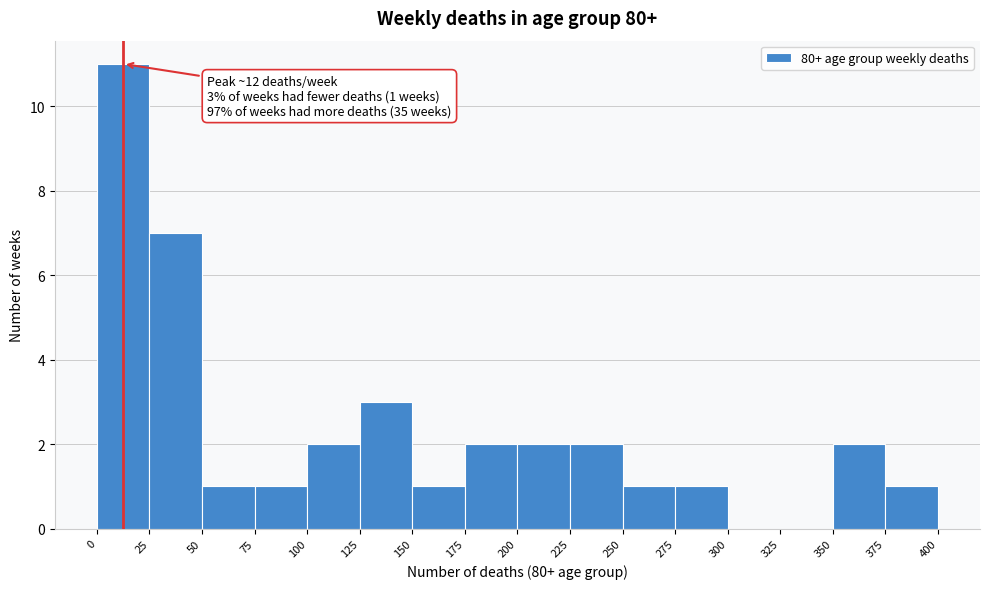

Which range on the x-axis has the tallest bar?

0 to 25